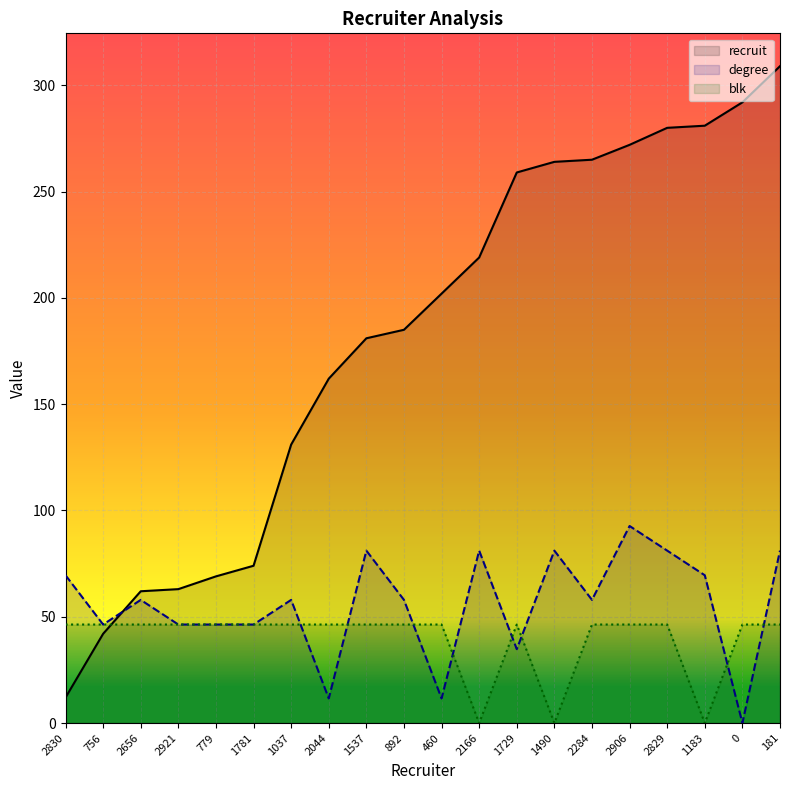

True or false: recruit has a value of 202.0 at 460.

True